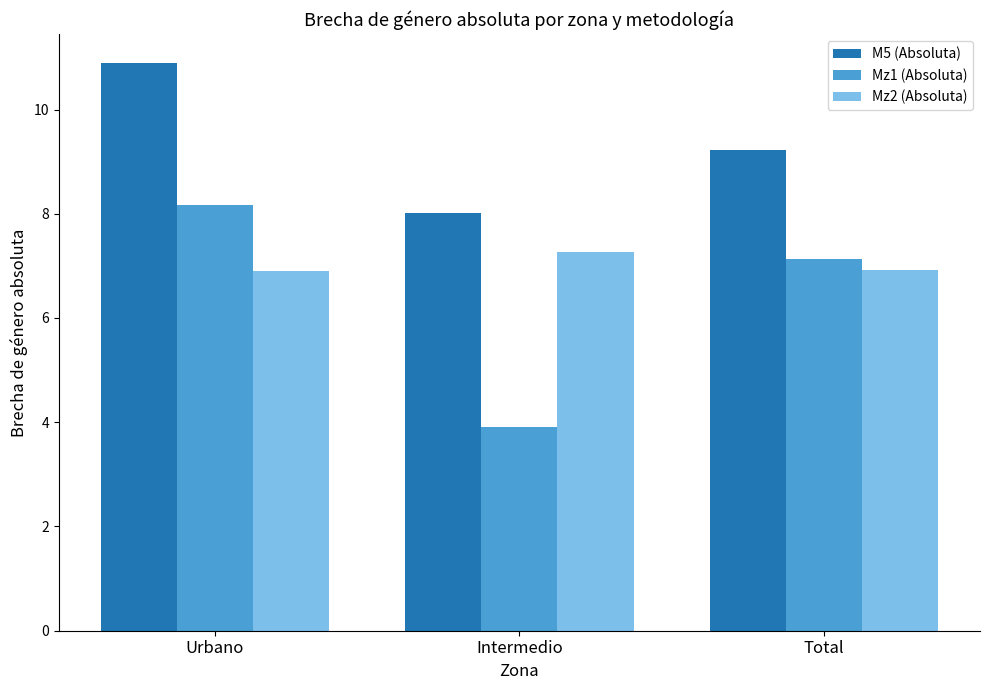

The Mz2 (Absoluta) series shows 9.4 at Urbano. True or false?

False